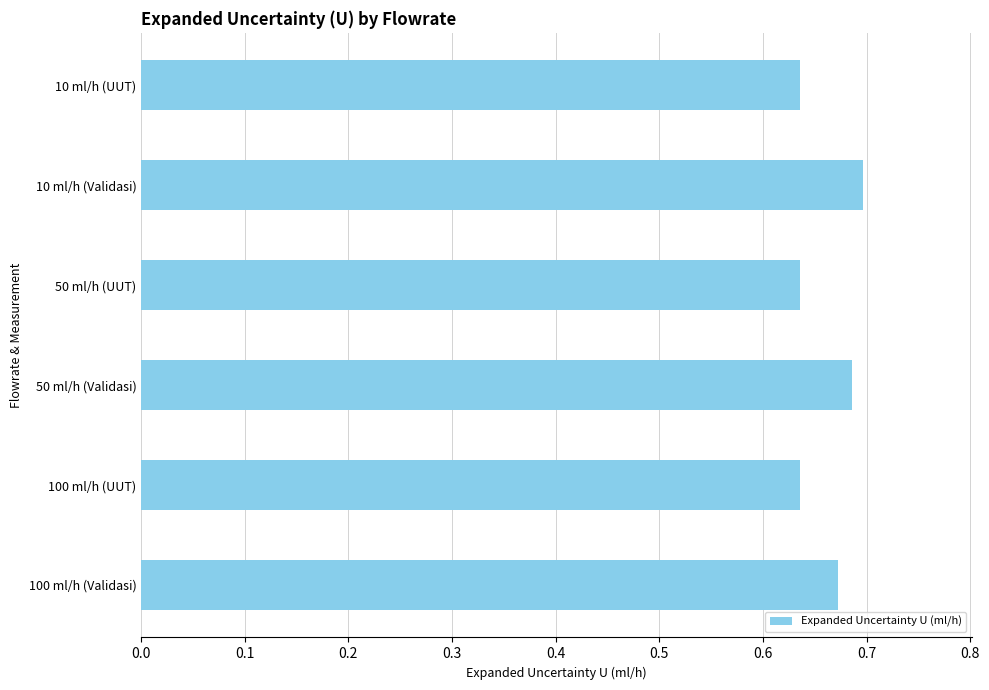

The value at 100 ml/h (Validasi) is 0.3. True or false?

False